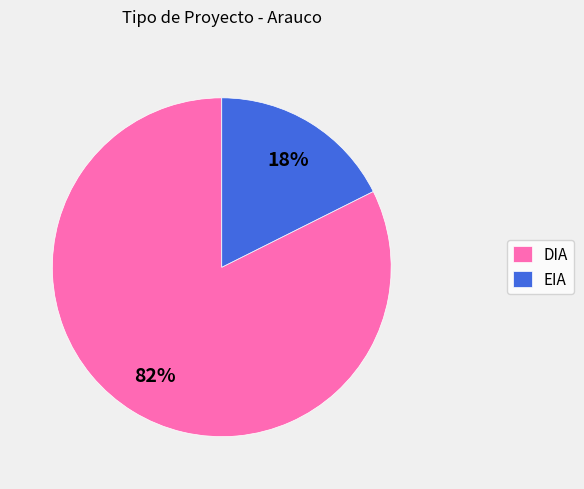

How many slices are in this pie chart?

2